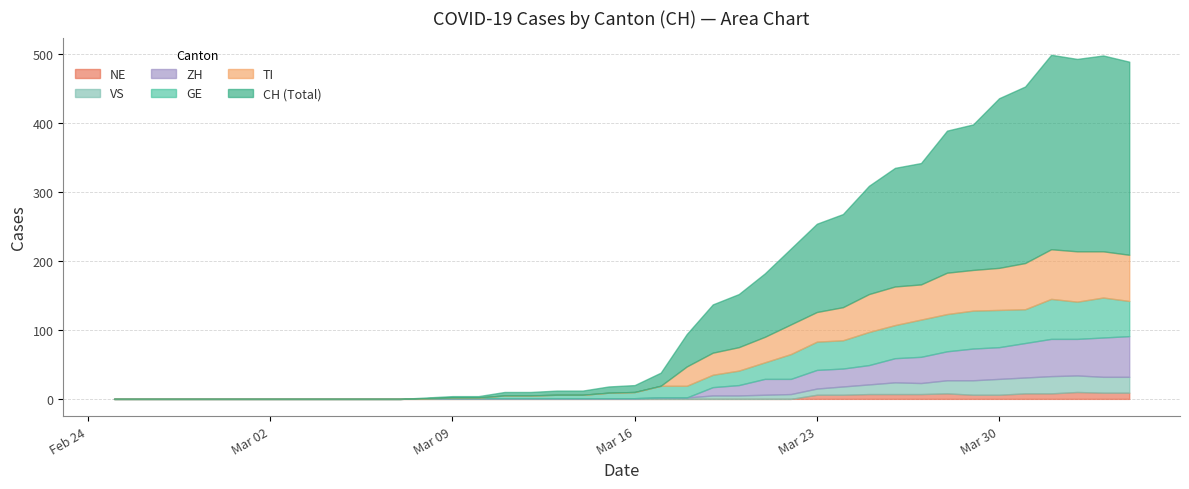

True or false: NE and GE cross at least once.

False